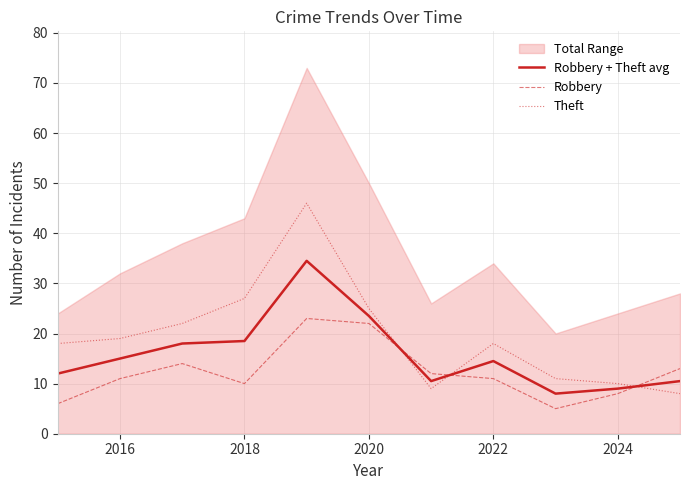

Is it true that Robbery + Theft avg equals 13.6 at 2024?

False